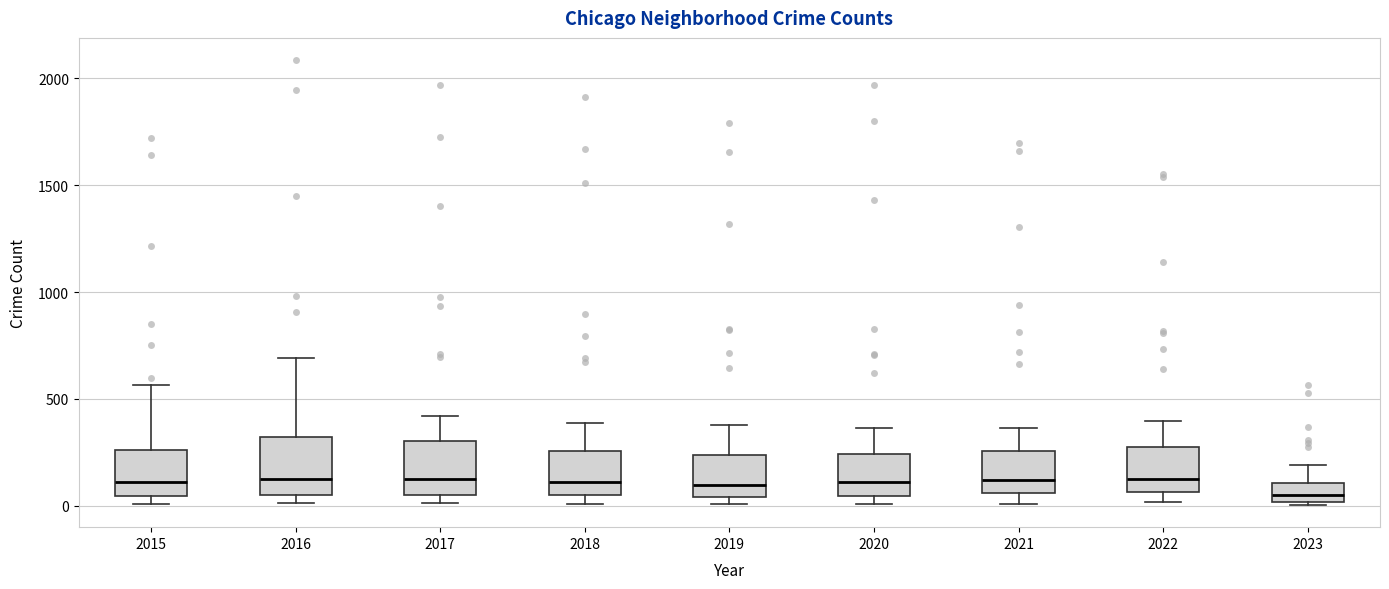

Reading left to right, transcribe this box plot: for each box, give where its median line is, the range the box spans, and where its two whiskers end, as read against the y-axis. The values are not printed on the chart, so give them approximately, as read against the axis.

2015: median 100, box 50 to 250, whiskers 0 to 550
2016: median 150, box 50 to 300, whiskers 0 to 700
2017: median 100, box 50 to 300, whiskers 0 to 400
2018: median 100, box 50 to 250, whiskers 0 to 400
2019: median 100, box 50 to 250, whiskers 0 to 400
2020: median 100, box 50 to 250, whiskers 0 to 350
2021: median 100, box 50 to 250, whiskers 0 to 350
2022: median 150, box 50 to 250, whiskers 0 to 400
2023: median 50, box 0 to 100, whiskers 0 to 200